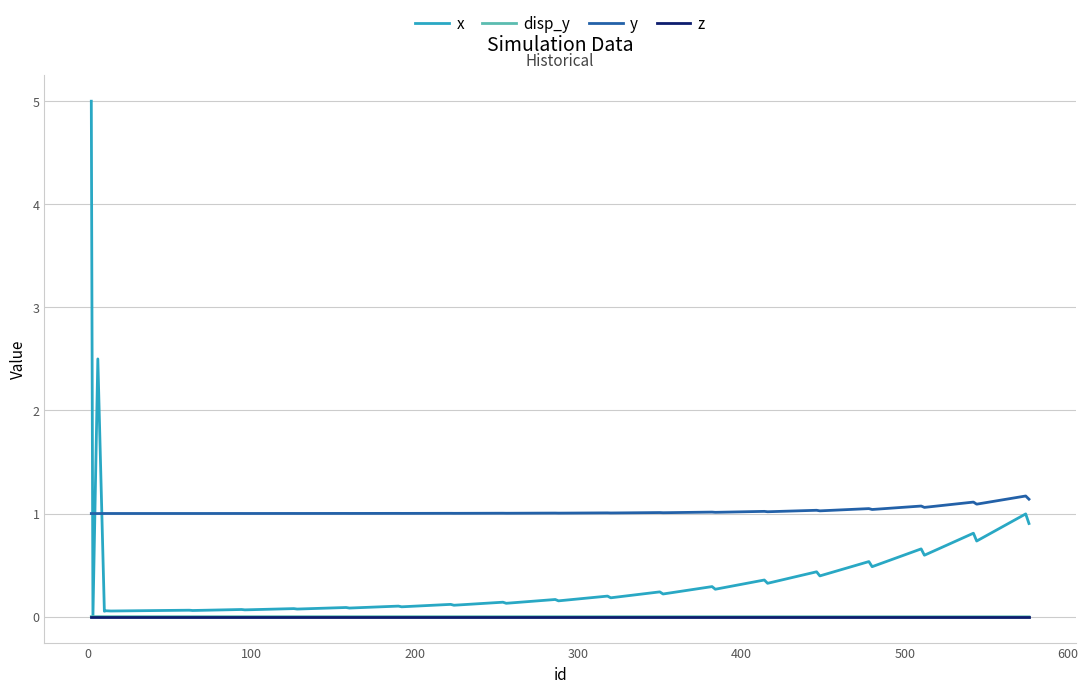

Which series ends up on top after the final intersection of x and y?

y